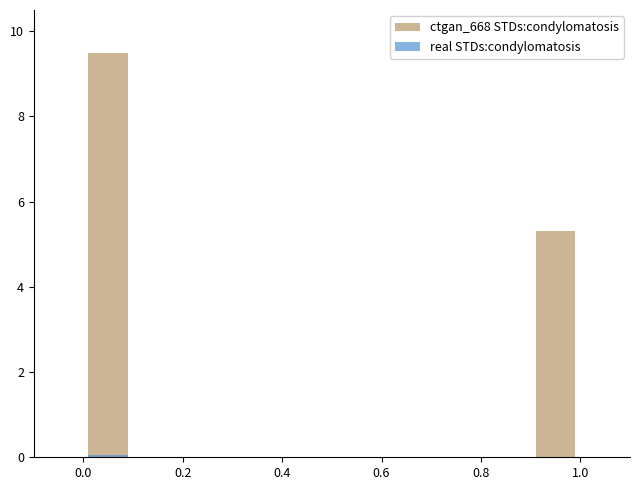

How many bars are there in total?

4